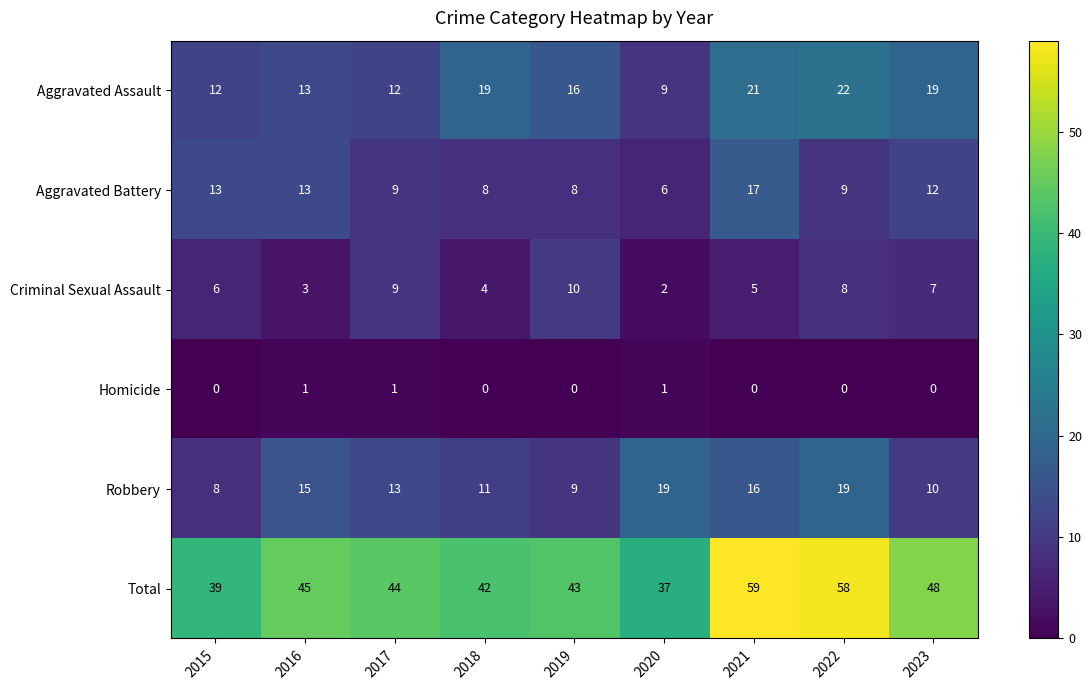

What is the highest value of the Aggravated Assault series?

22